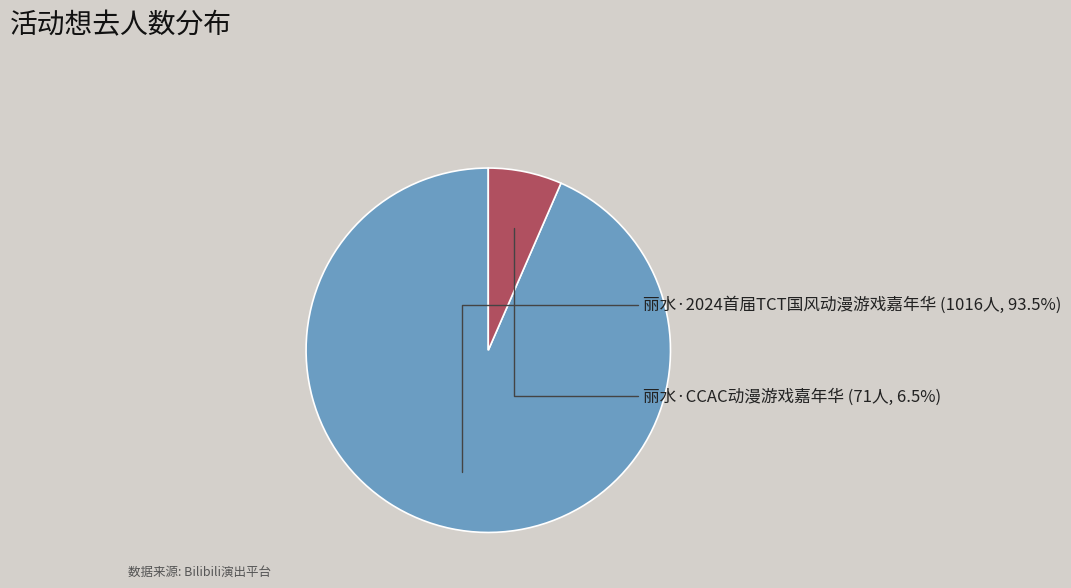

Which has a higher value, 丽水·2024首届TCT国风动漫游戏嘉年华 or 丽水·CCAC动漫游戏嘉年华?

丽水·2024首届TCT国风动漫游戏嘉年华